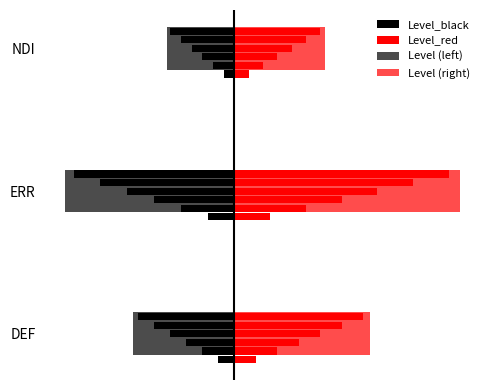

Which series has the largest range (max minus min)?

Level (right)